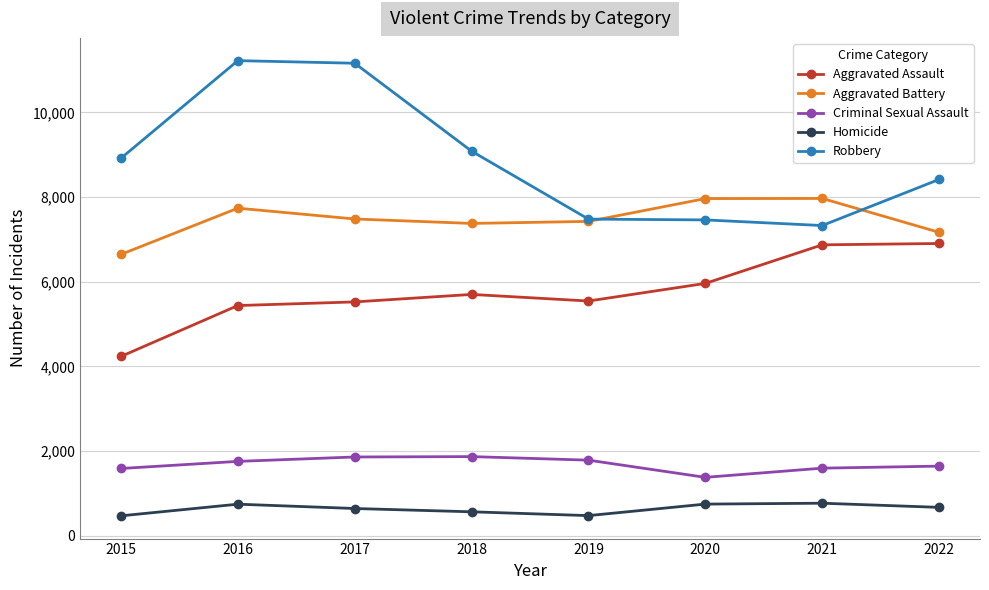

How many distinct data groups are displayed?

5